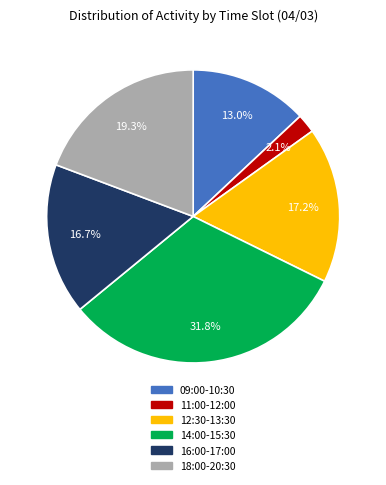

Does any single category account for the majority?

No